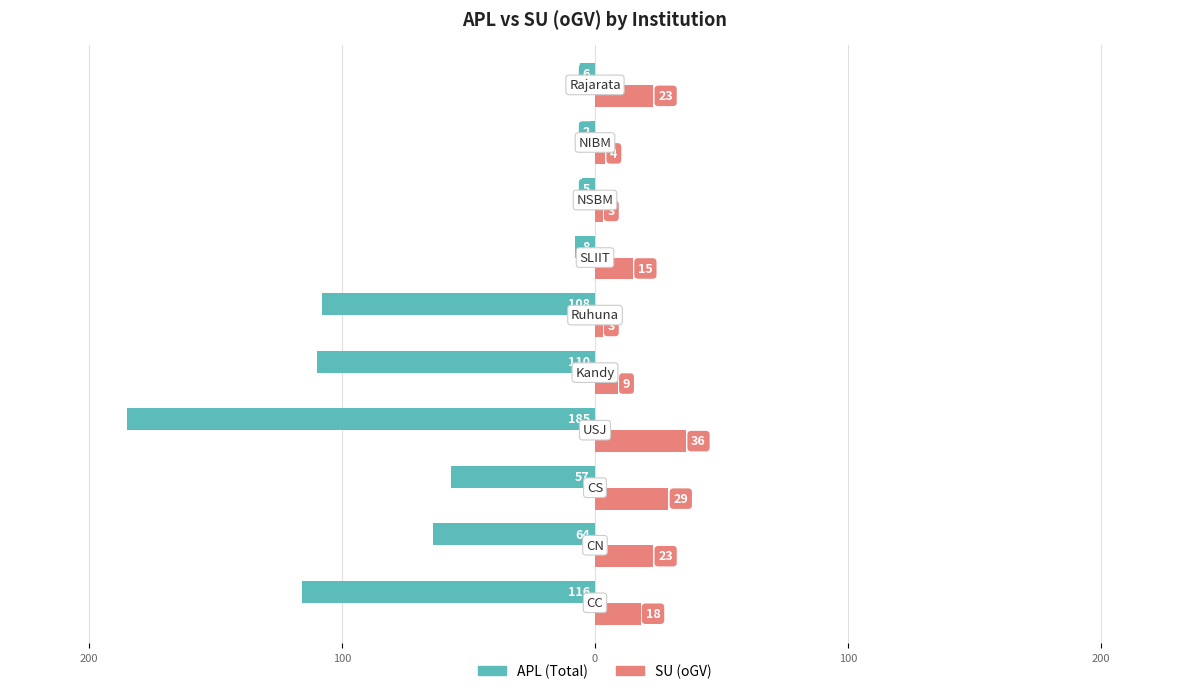

What are all the series names shown in the legend?

APL (Total), SU (oGV)